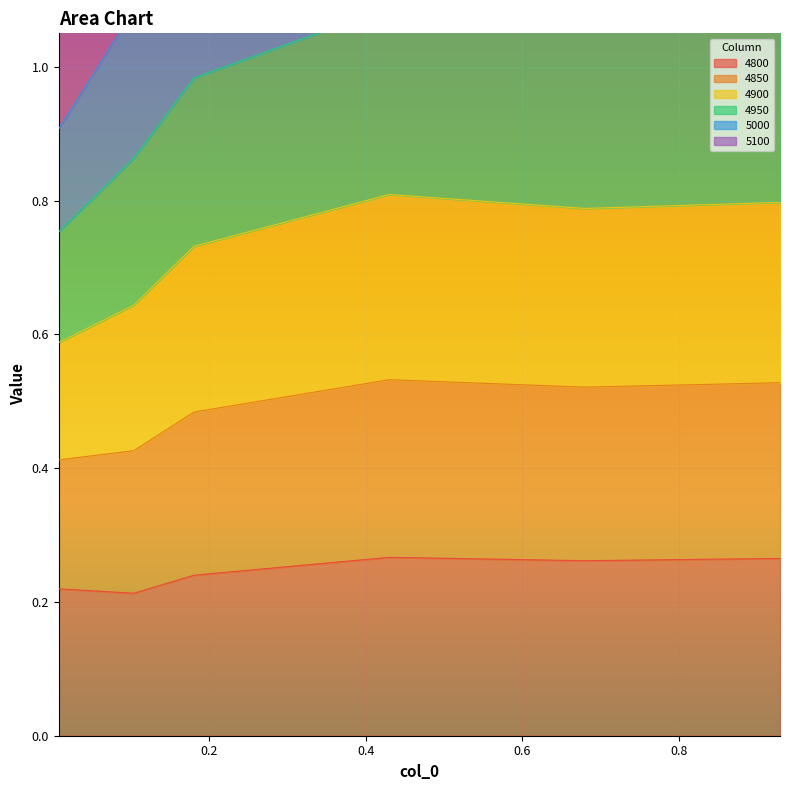

Which series has the largest total across all categories?

4900